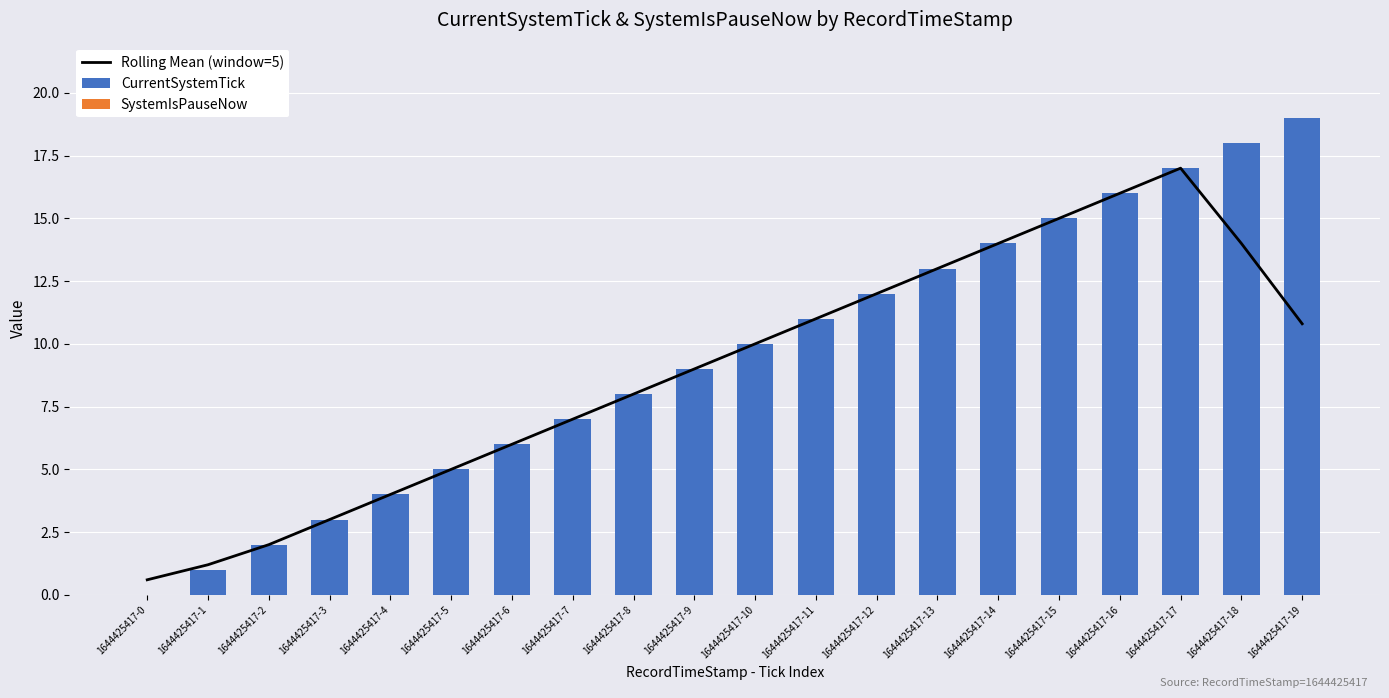

What is the difference between the maximum and second lowest values in the CurrentSystemTick series?

18.0